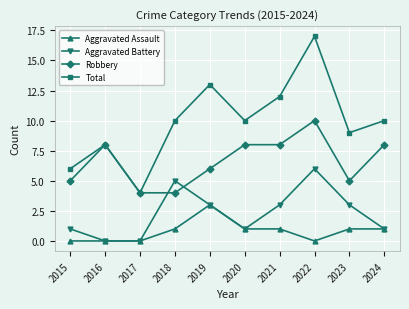

True or false: Aggravated Assault and Total cross at least once.

False